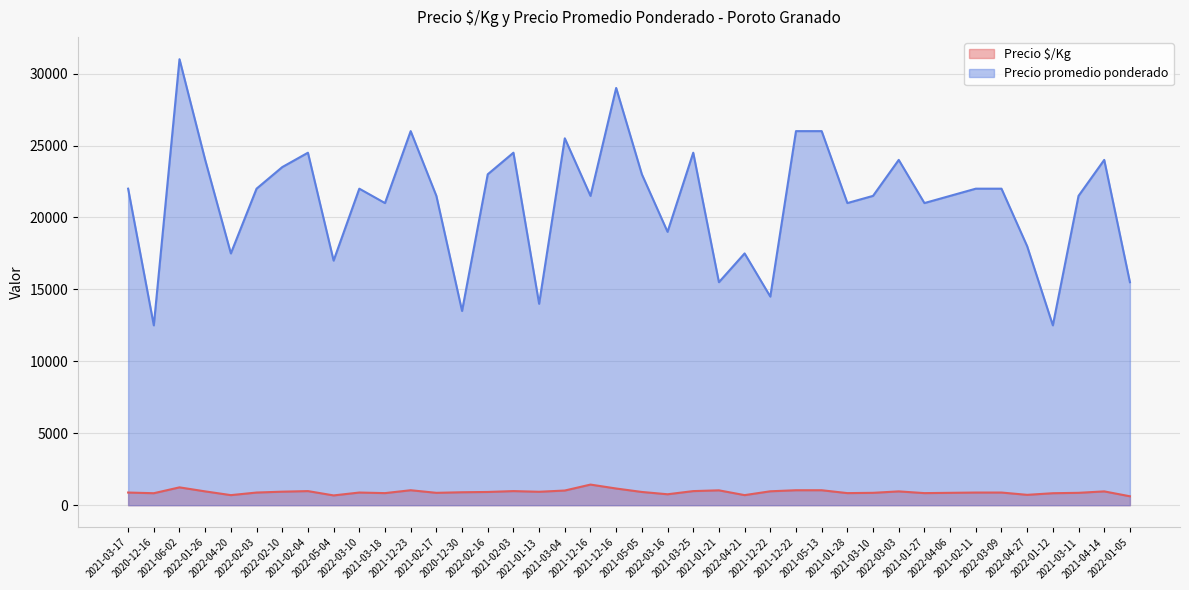

True or false: Precio $/Kg has more than 0 interior local peaks.

True